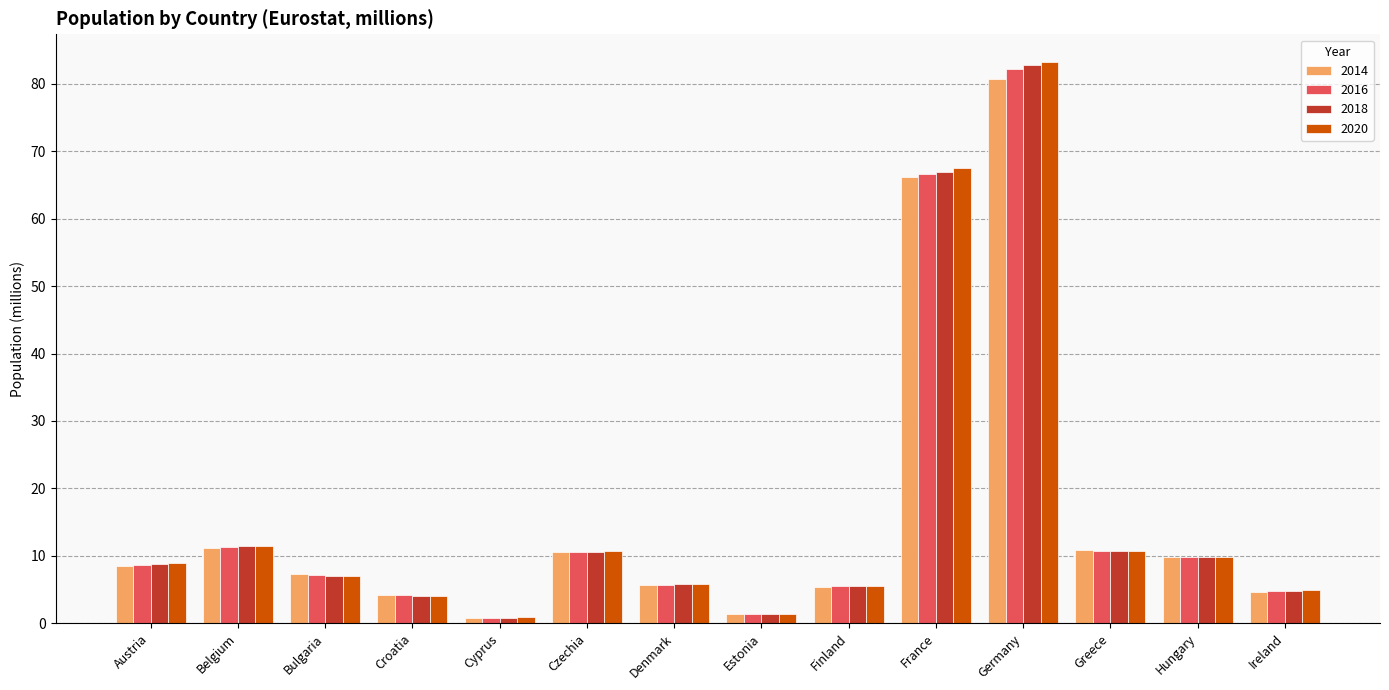

Is it true that 2016 equals 4.2 at Croatia?

True